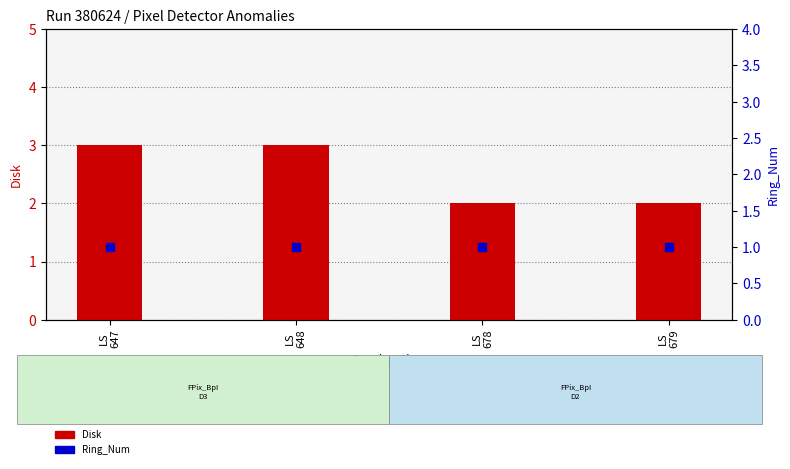

At which category is the sum across all series the highest?

LS
647